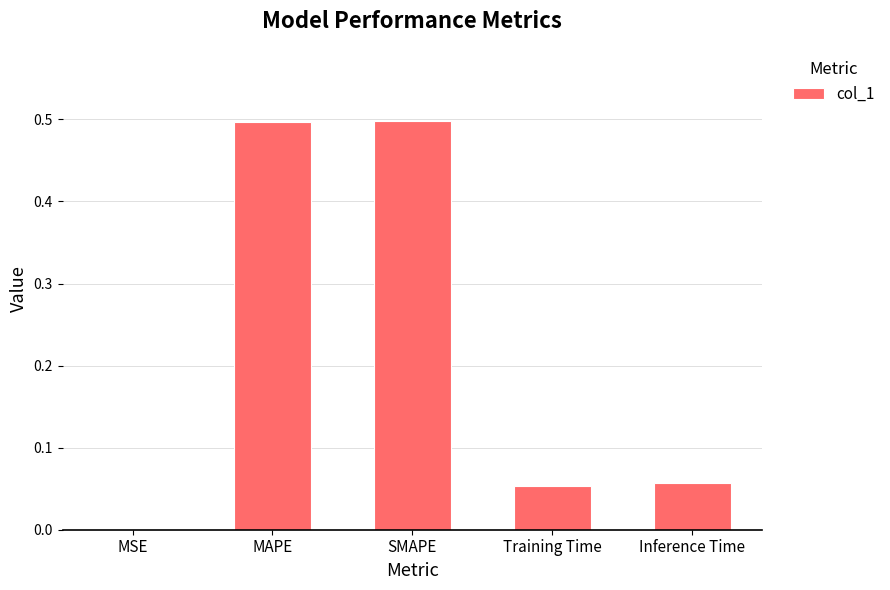

What is the sum of the values at Inference Time and MAPE?

0.6